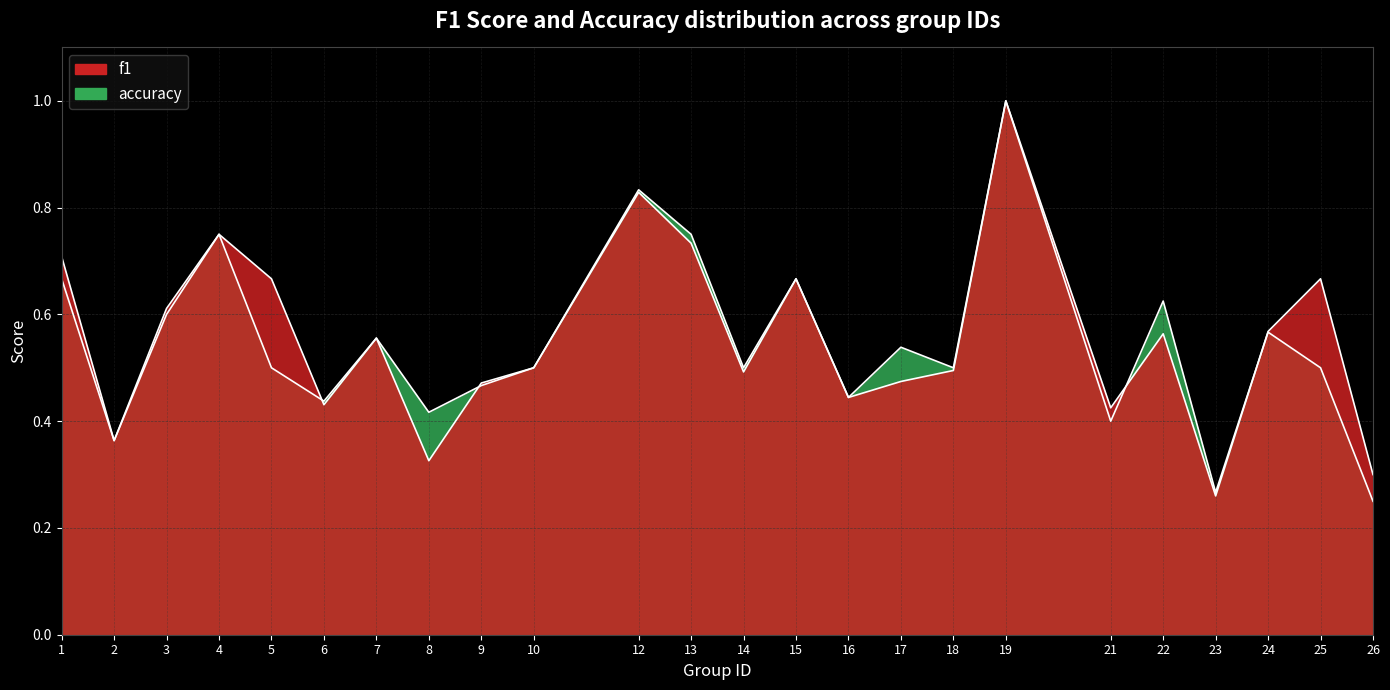

Is it true that f1 equals 0.8 at 10?

False